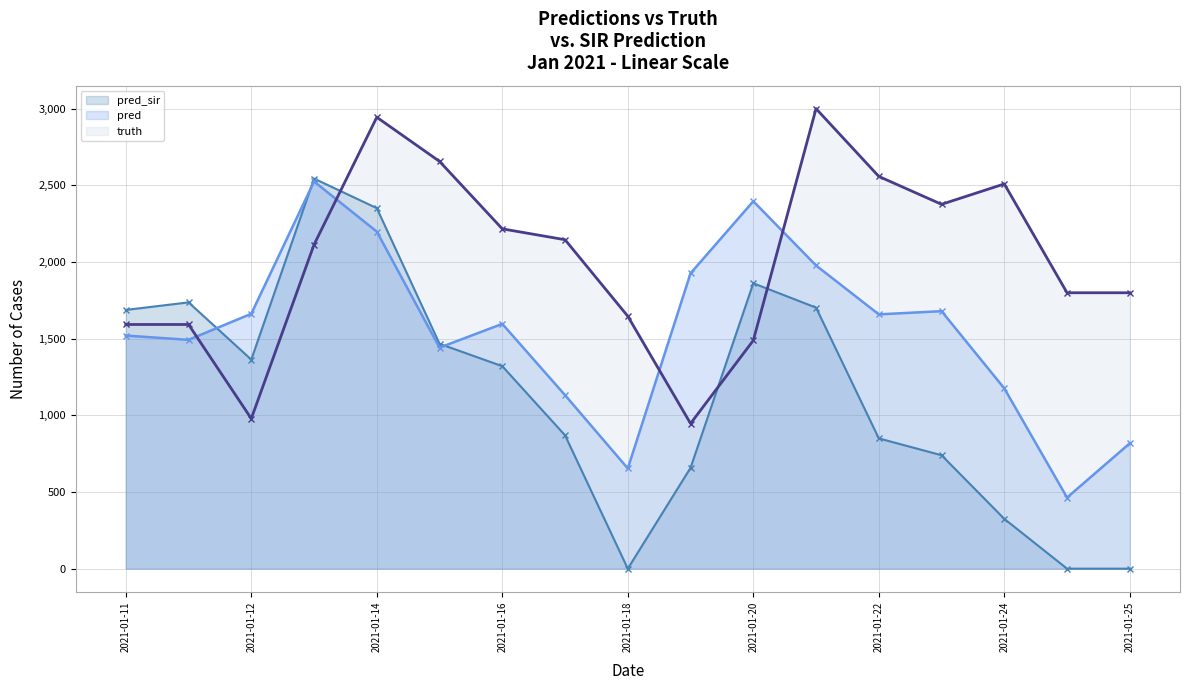

How many intersections are there between pred and truth?

4